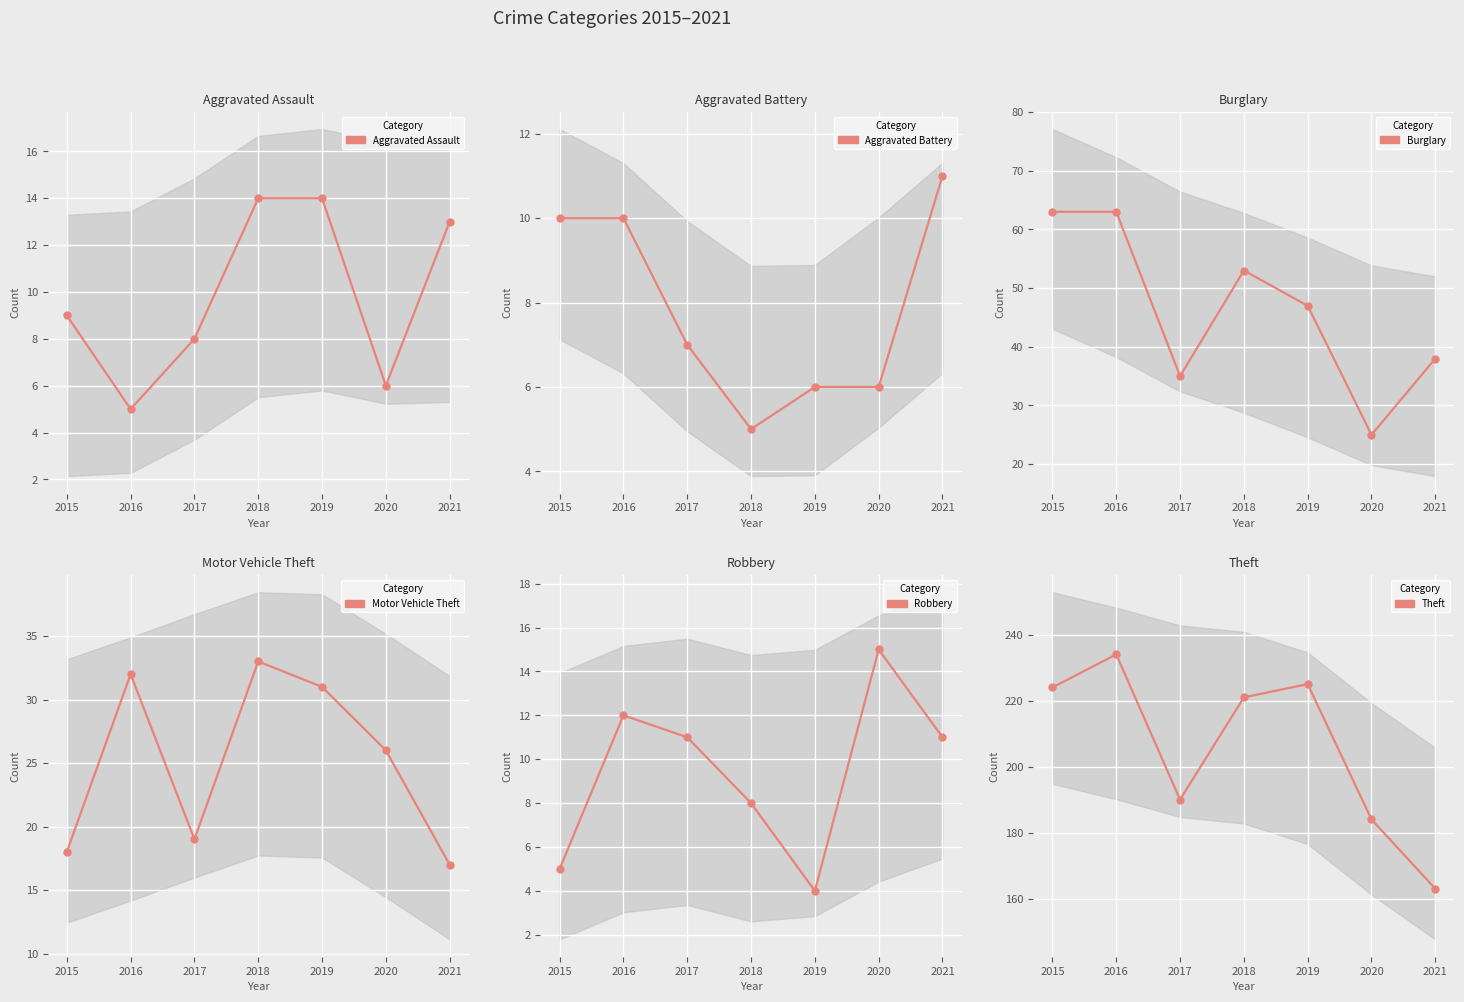

What is the value of the Theft point at the 3rd from the left?

190